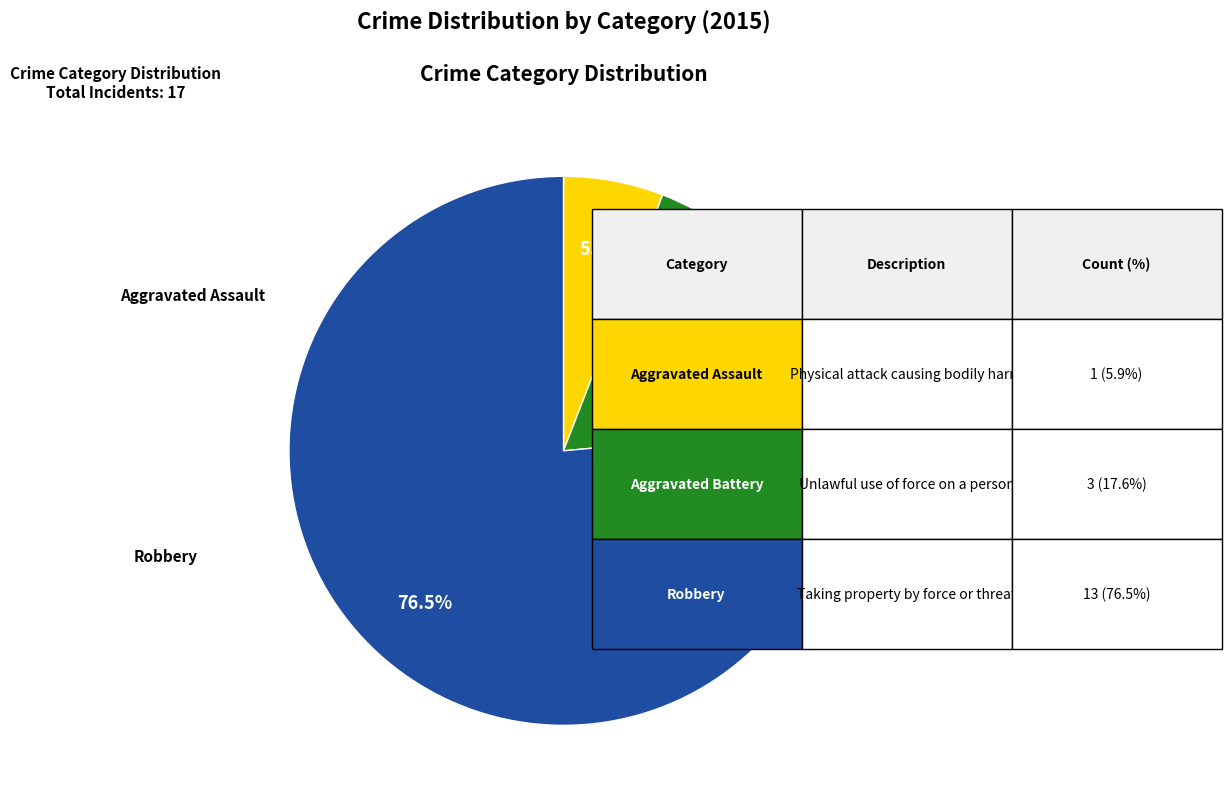

Is there any slice that represents more than half of the pie?

Yes